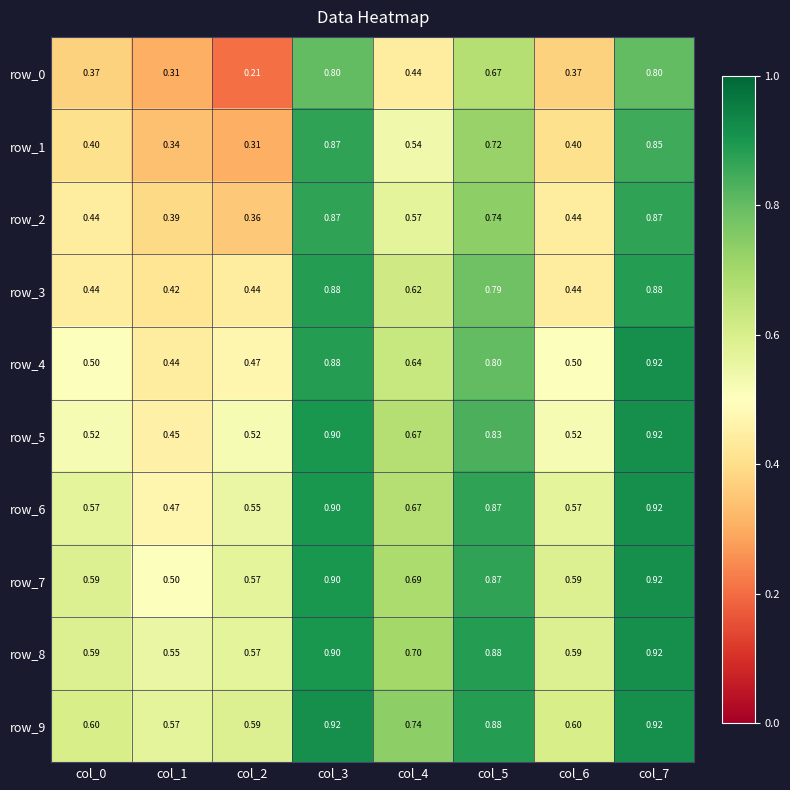

How many distinct data groups are displayed?

10